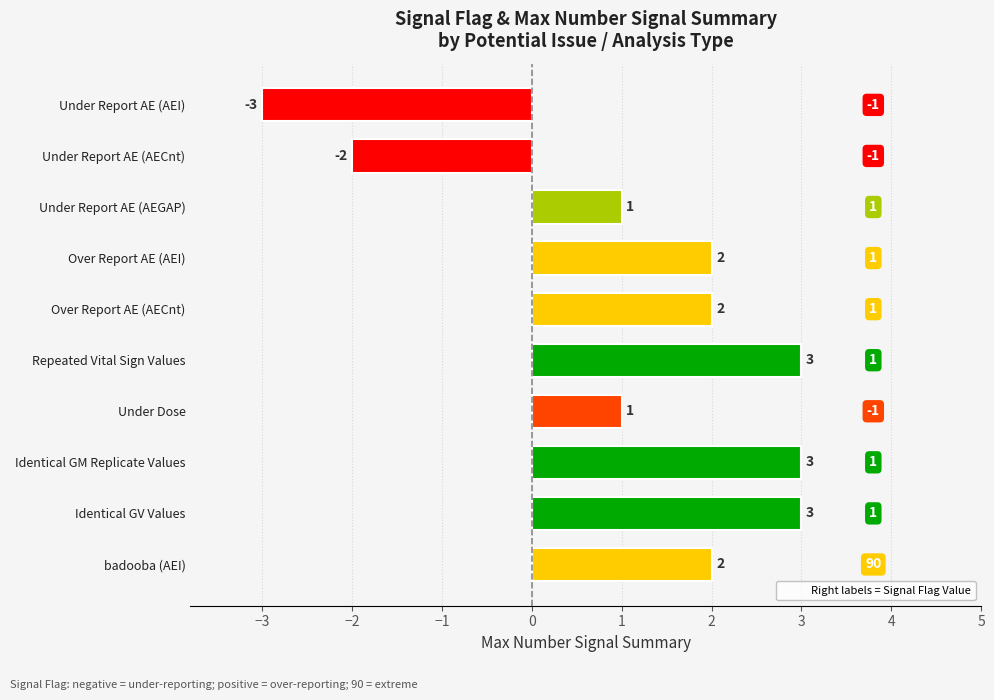

True or false: the data shows 2 at badooba (AEI).

True